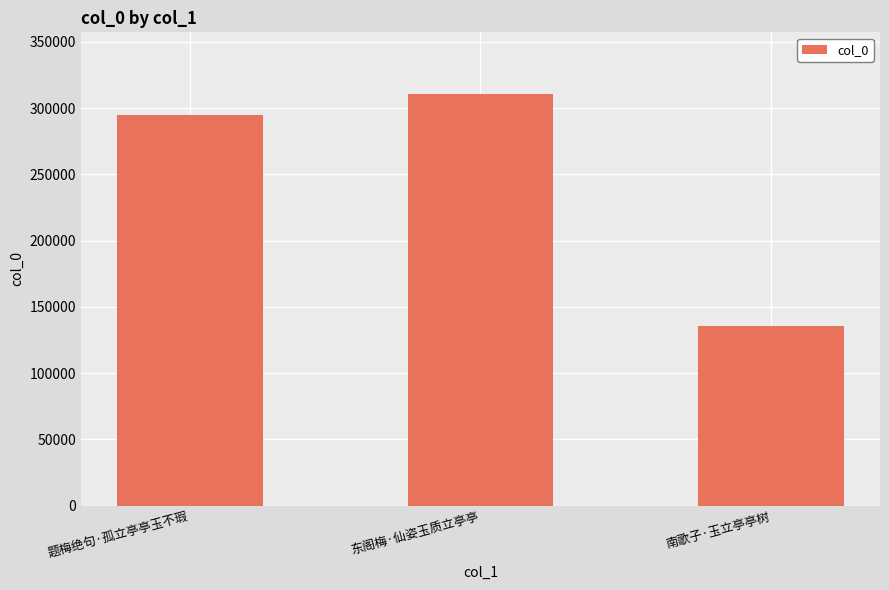

Count the number of categories in the chart.

3